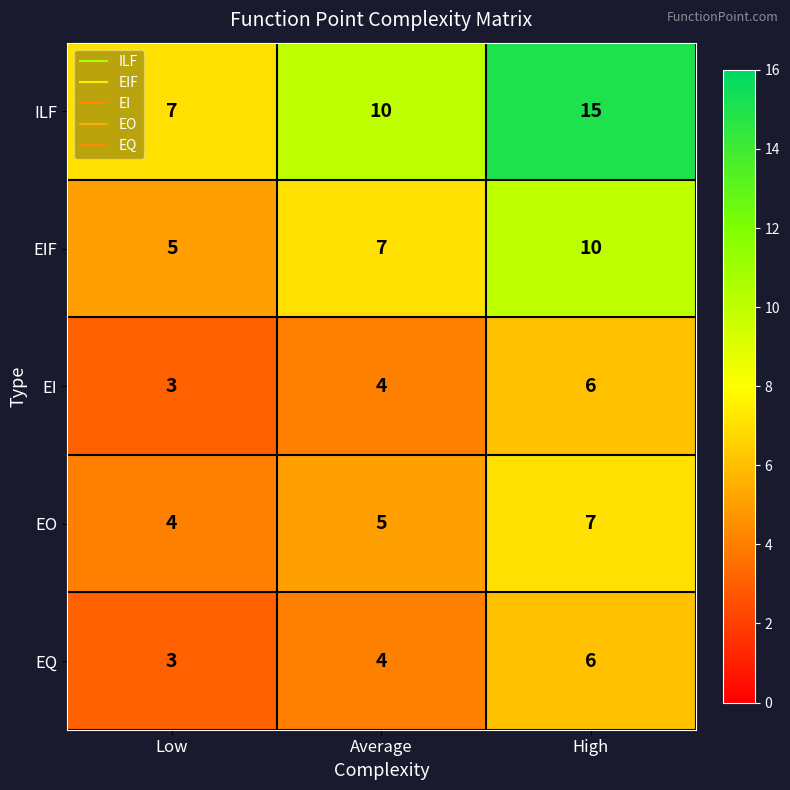

What is the difference between the highest and lowest values at Low?

4